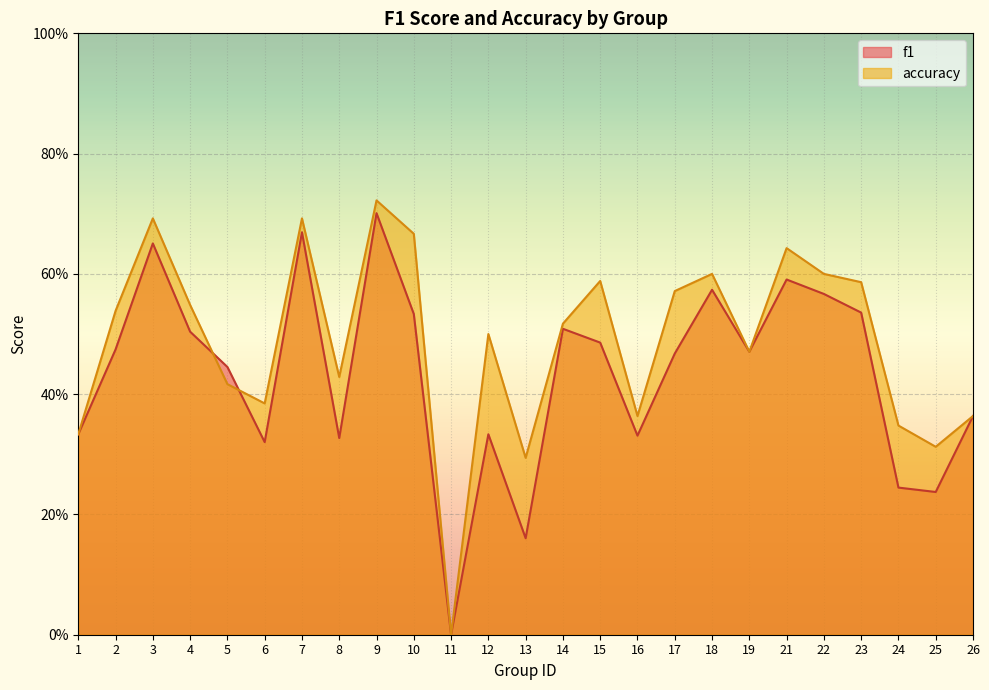

How many times do accuracy and f1 cross each other?

2